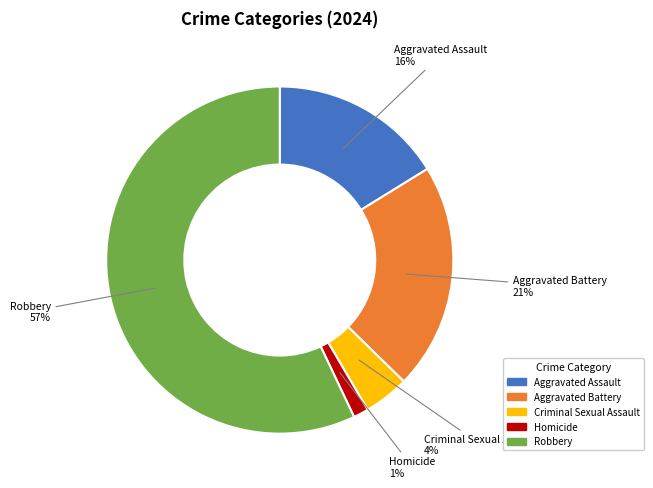

What percentage is the Homicide slice, to the nearest percent?

1%